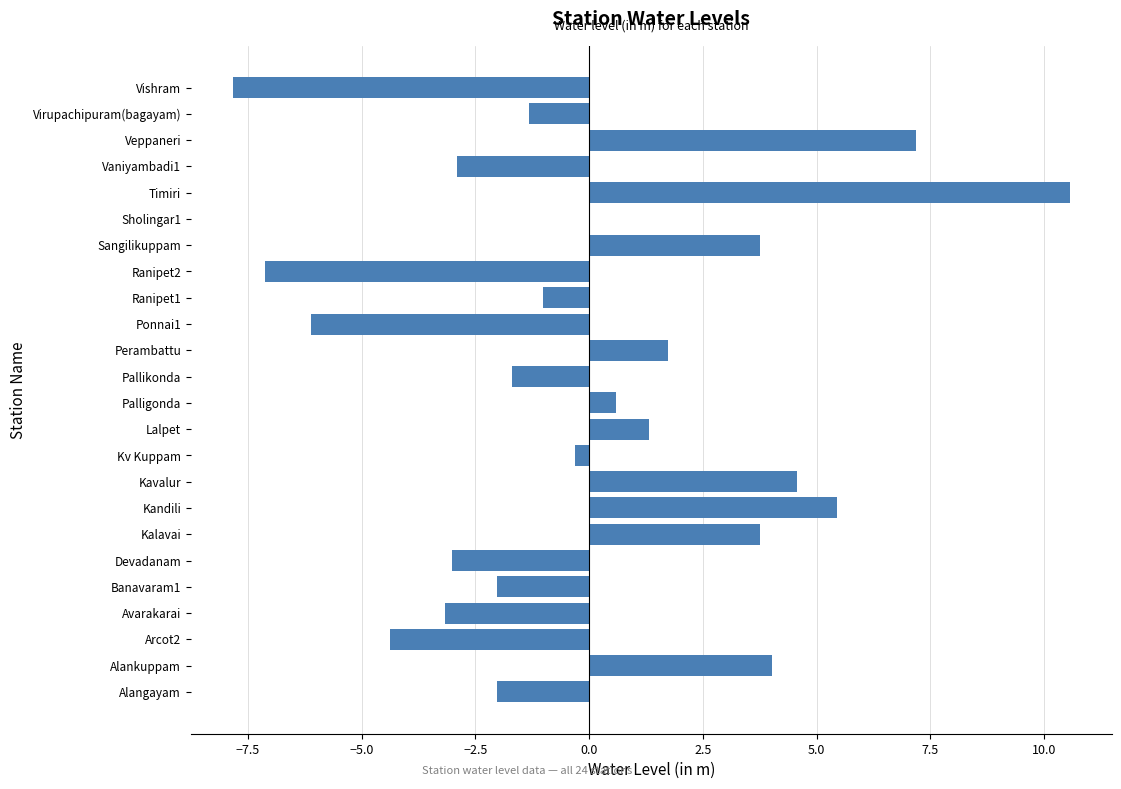

What is the sum of the values at Ranipet2 and Arcot2?

-11.5